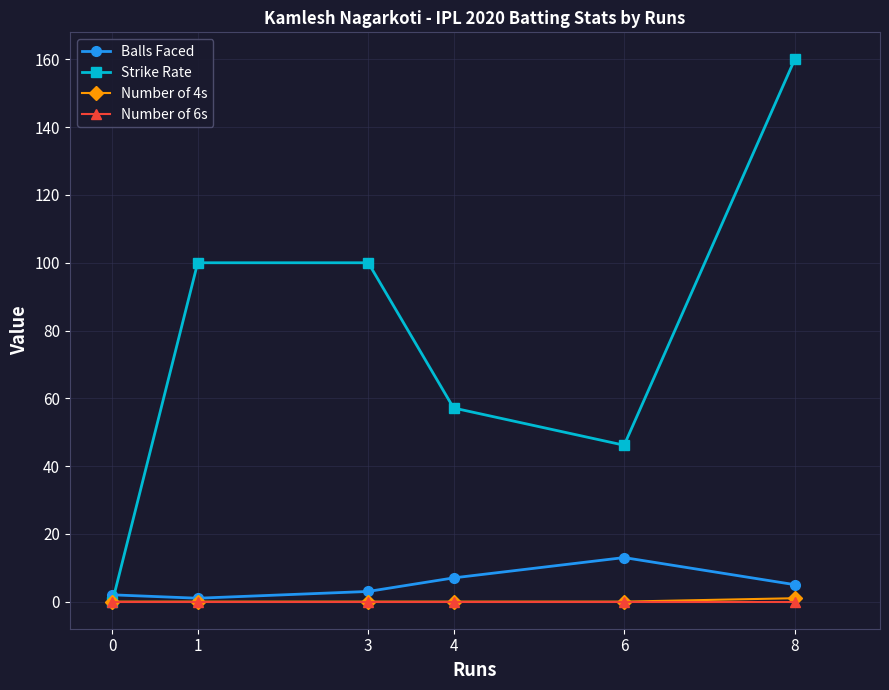

At which category does Balls Faced reach its first local valley?

1